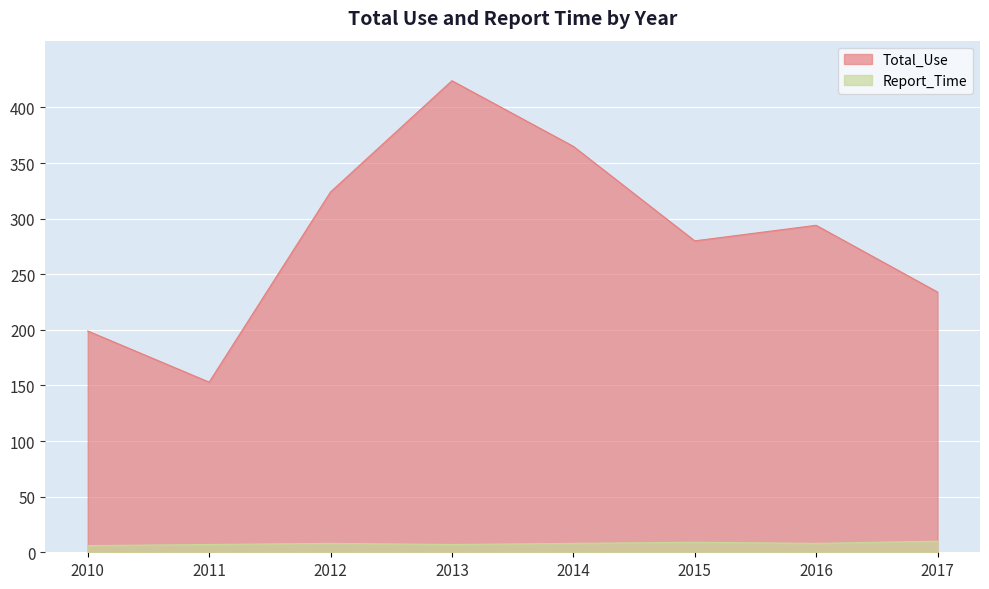

Where is Report_Time nearest to the value 8?

2012